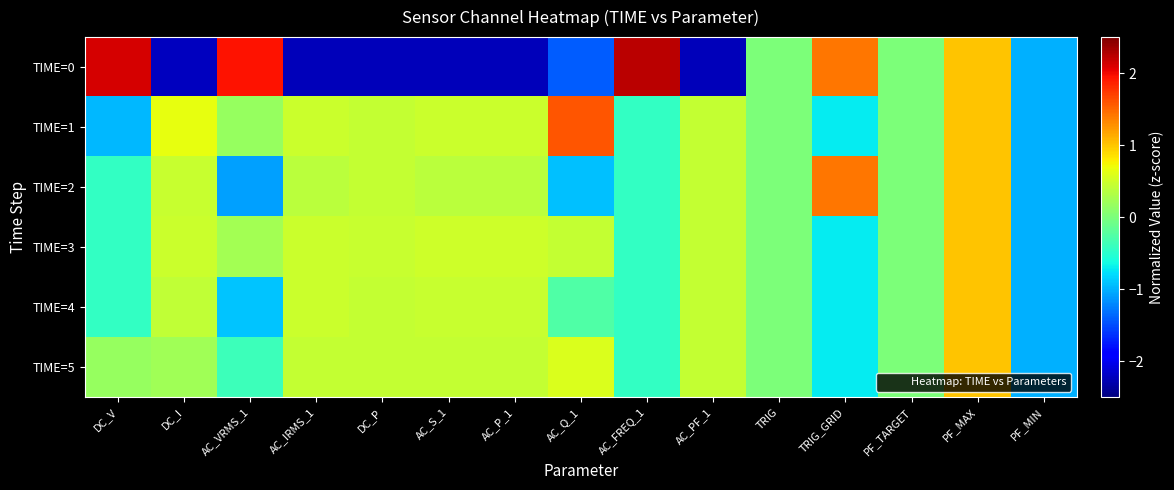

Which series changed the most between AC_Q_1 and PF_MIN?

TIME=1